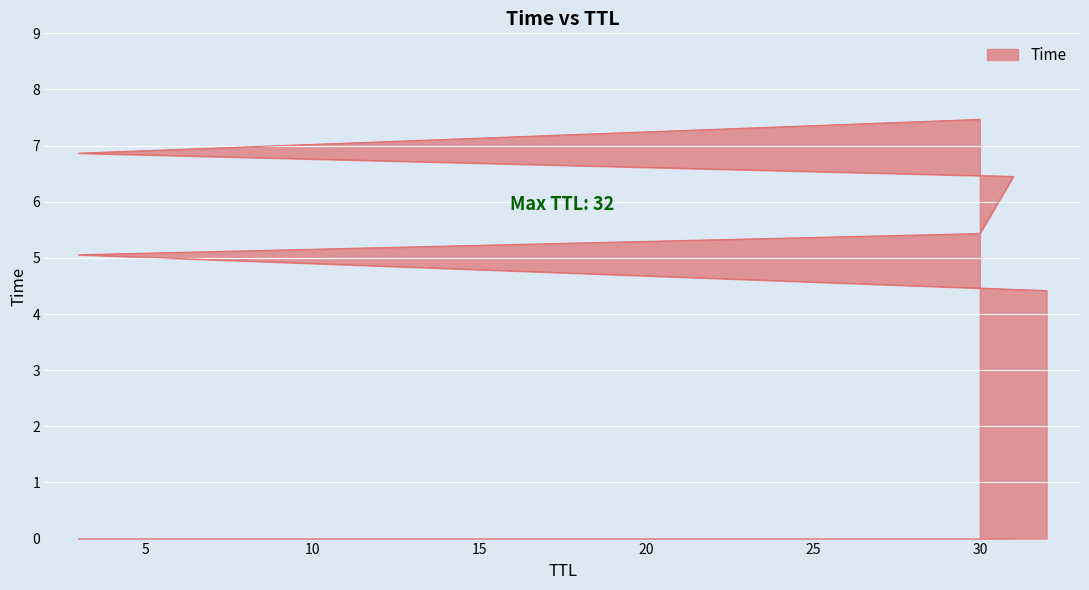

What is the approximate value at 31?

6.5